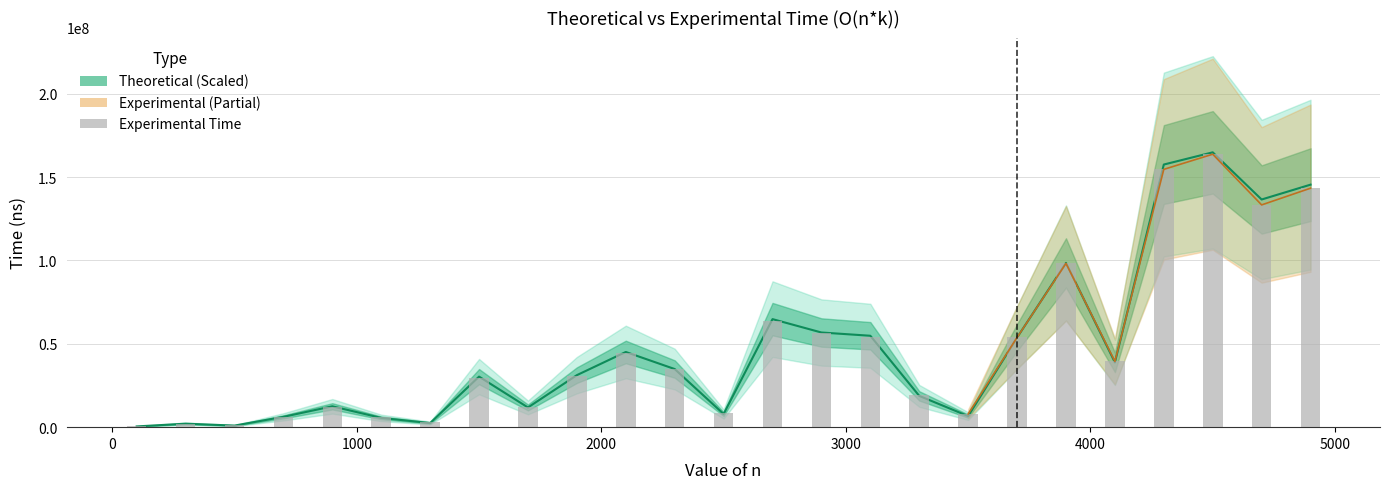

At how many categories does at least one series exceed 77903465?

5